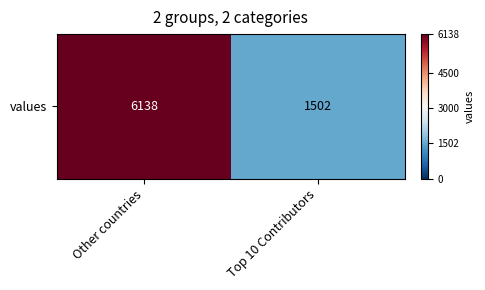

What is the ratio of the value at Top 10 Contributors to the value at Other countries?

0.2